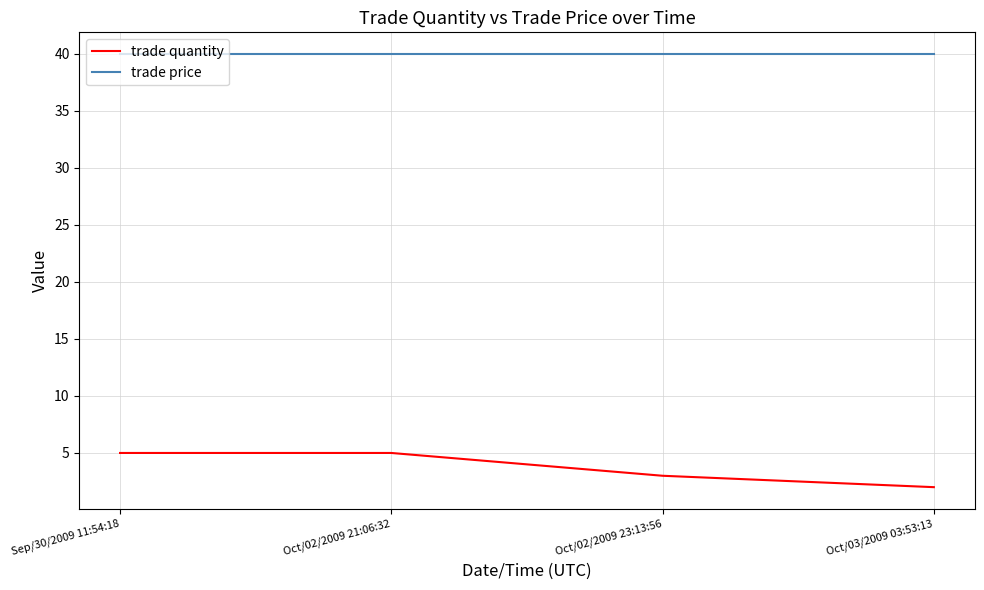

True or false: trade quantity has more than 1 interior local peaks.

False